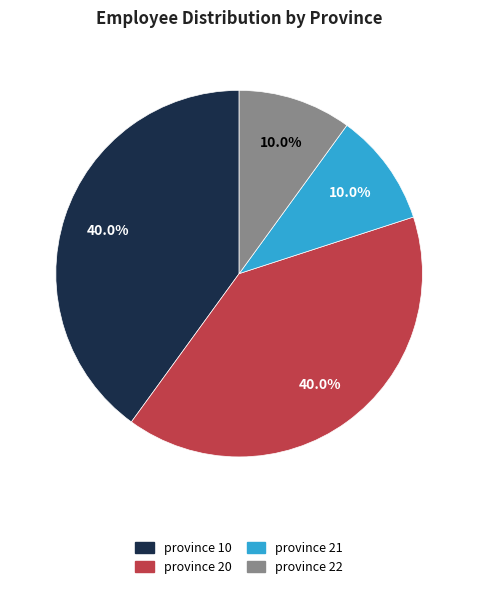

To the nearest percent, what portion does province 10 represent?

40%